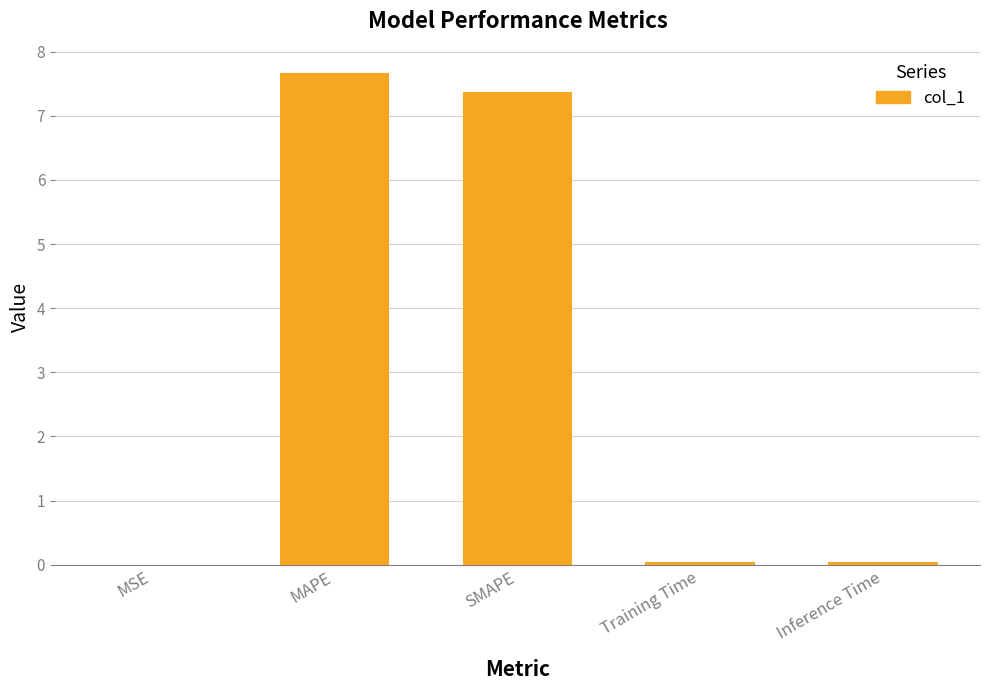

Which label corresponds to the largest value in the chart?

MAPE